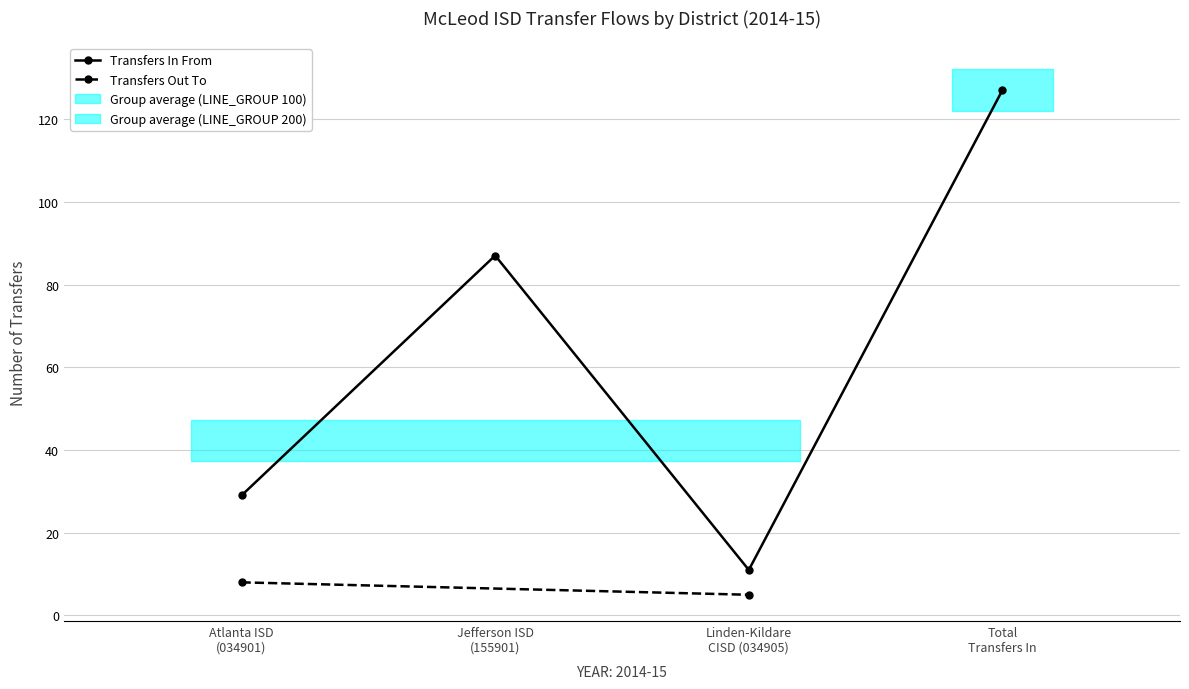

Between Jefferson ISD
(155901) and Linden-Kildare
CISD (034905), which is larger?

Jefferson ISD
(155901)